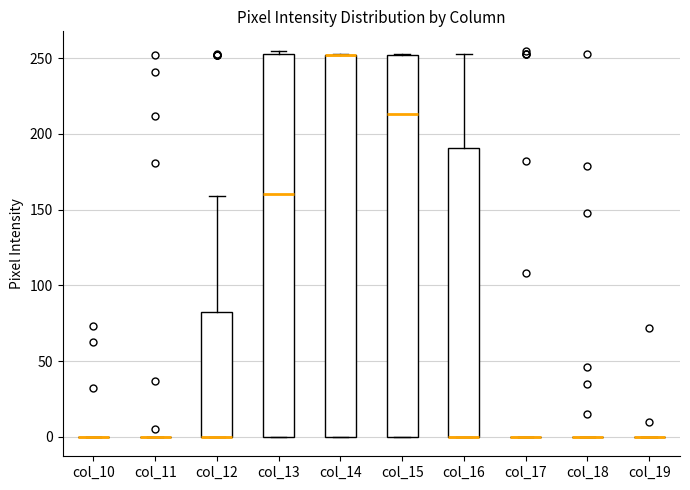

Reading left to right, transcribe this box plot: for each box, give where its median line is, the range the box spans, and where its two whiskers end, as read against the y-axis. The values are not printed on the chart, so give them approximately, as read against the axis.

col_10: box collapsed to a line at 0, whiskers 0 to 0
col_11: box collapsed to a line at 0, whiskers 0 to 0
col_12: median 0 (drawn on the box's lower edge), box 0 to 85, whiskers 0 to 160
col_13: median 160, box 0 to 255, whiskers 0 to 255 (just above the box's upper edge)
col_14: median 250 (drawn on the box's upper edge), box 0 to 250, whiskers 0 to 255
col_15: median 215, box 0 to 250, whiskers 0 to 255
col_16: median 0 (drawn on the box's lower edge), box 0 to 190, whiskers 0 to 255
col_17: box collapsed to a line at 0, whiskers 0 to 0
col_18: box collapsed to a line at 0, whiskers 0 to 0
col_19: box collapsed to a line at 0, whiskers 0 to 0